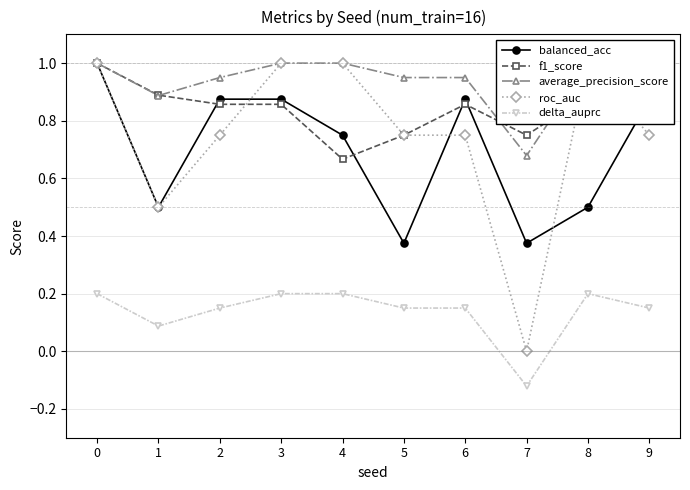

At how many categories does at least one series exceed 0?

10